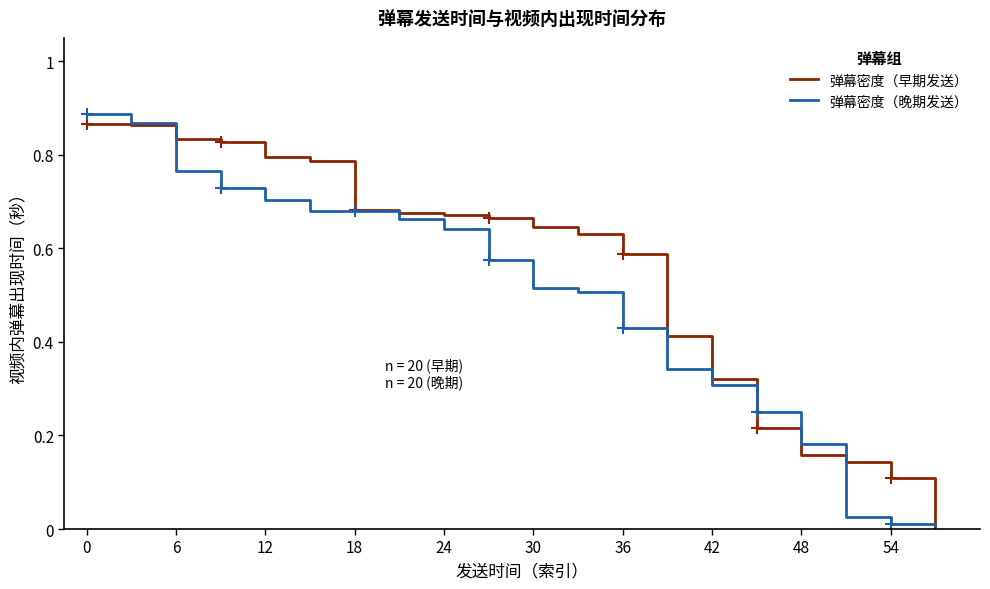

How many data points does each series have?

20